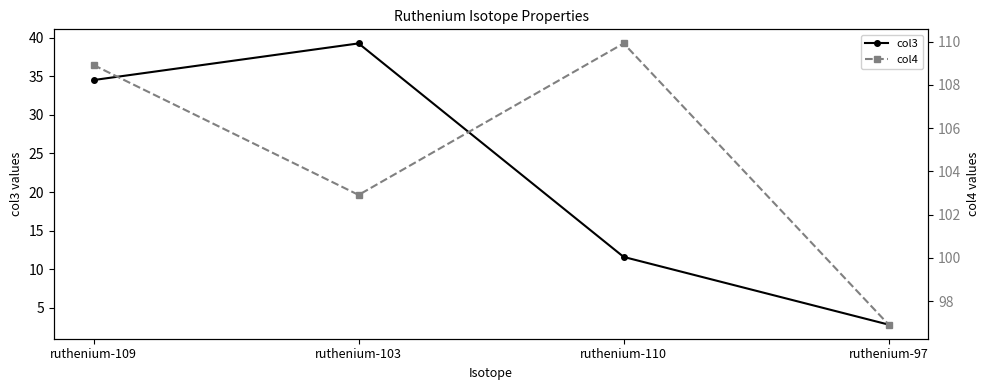

What is the lowest value of the col3 series?

2.8